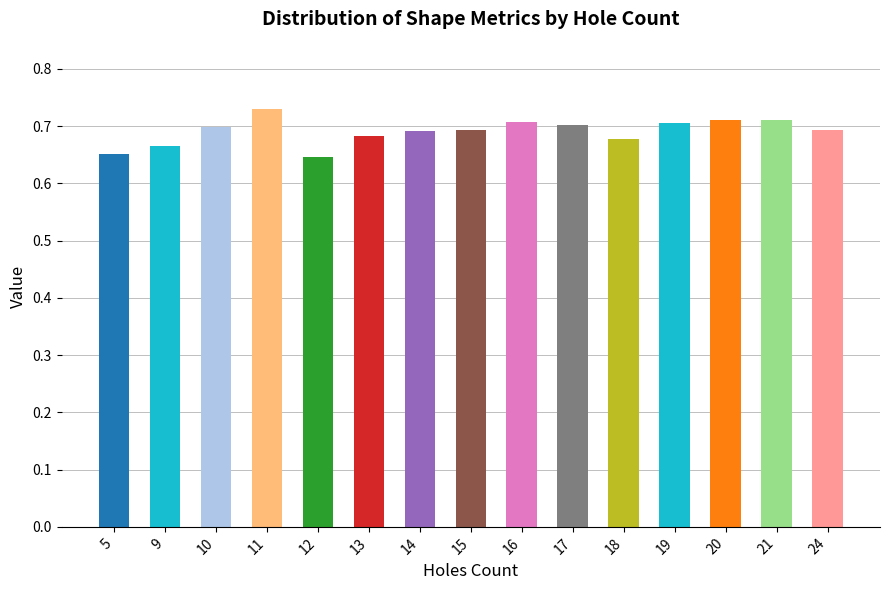

At which category does the chart reach its peak across all series?

11